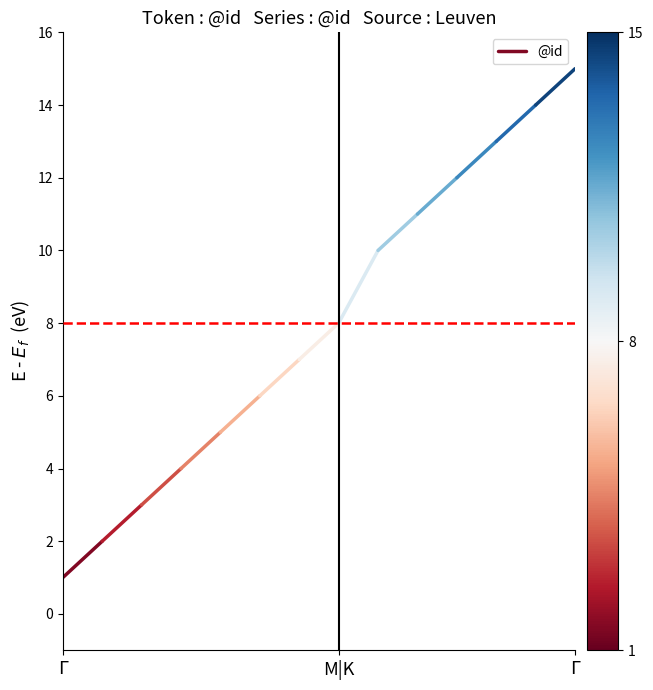

How many data points does each series have?

2